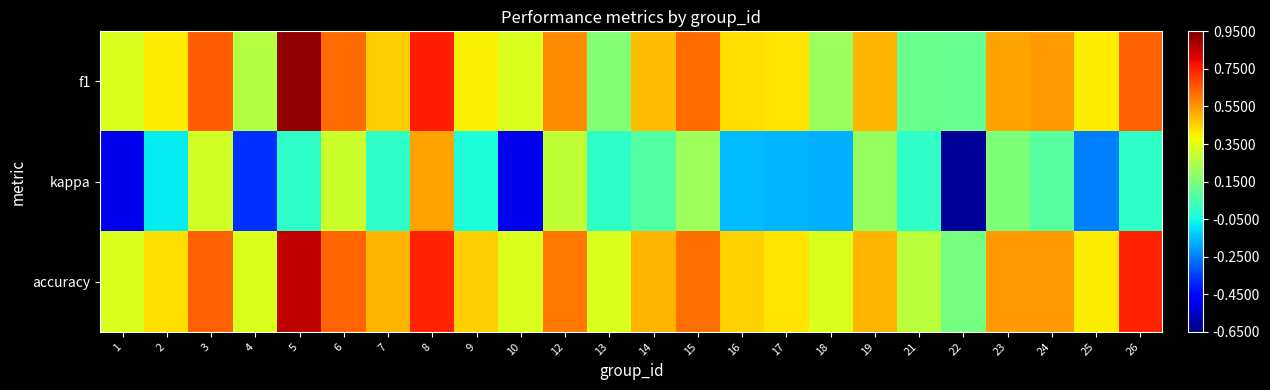

At which category is the sum across all series the highest?

8